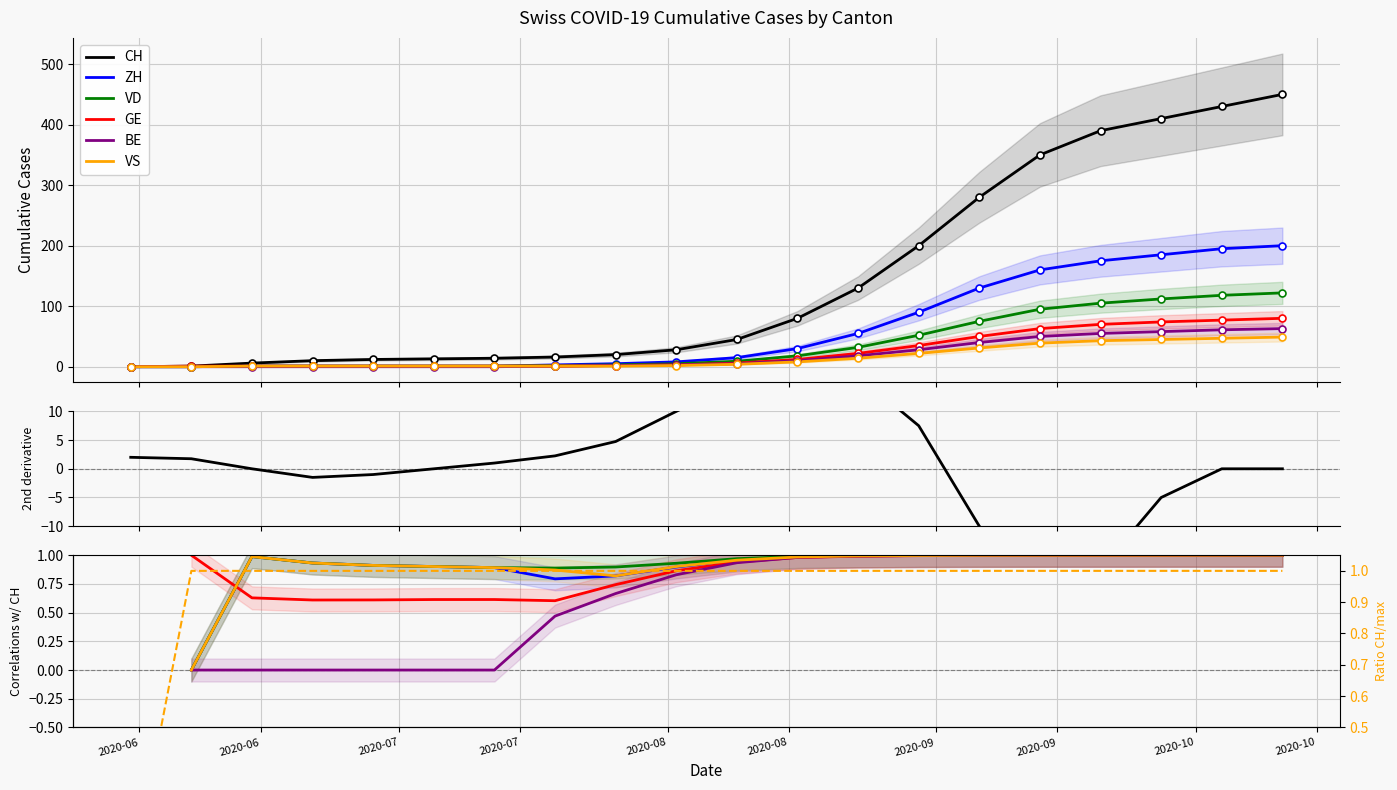

Which series has the largest total across all categories?

CH